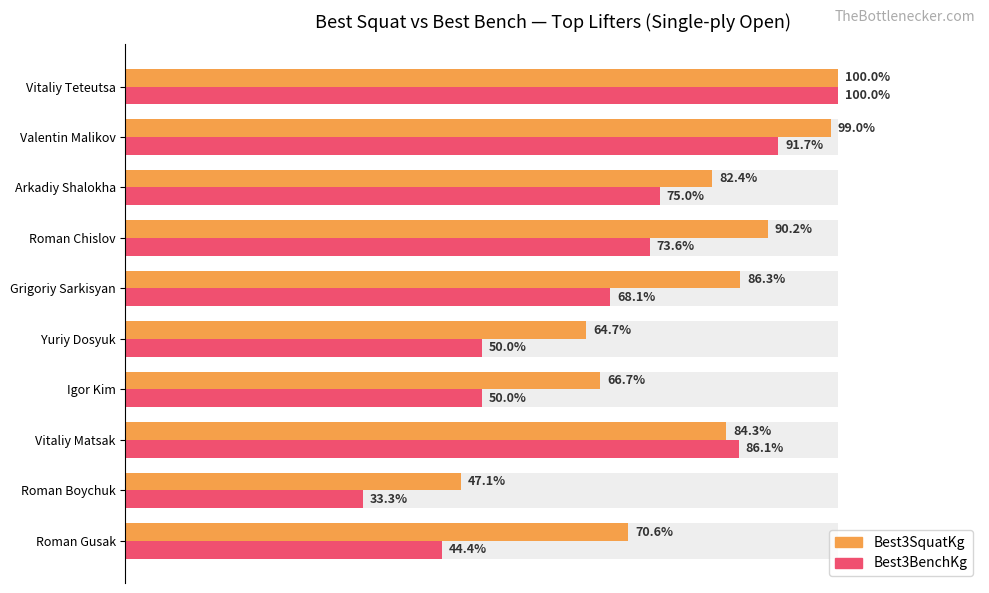

What is the spread (max minus min) of values at Roman Gusak?

26.1